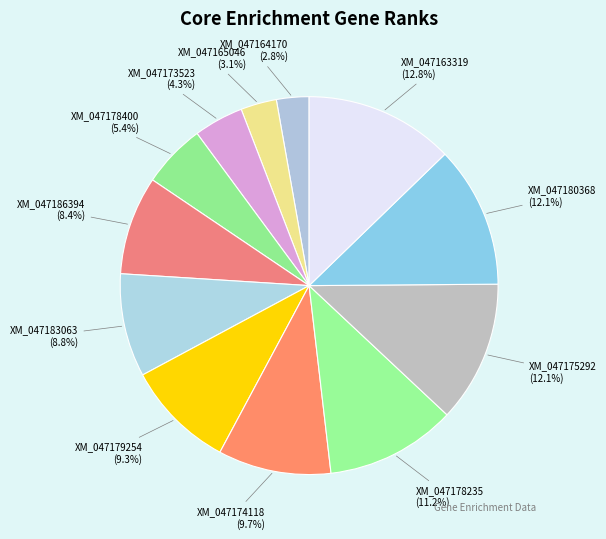

Which category has the biggest portion of the pie?

XM_047163319